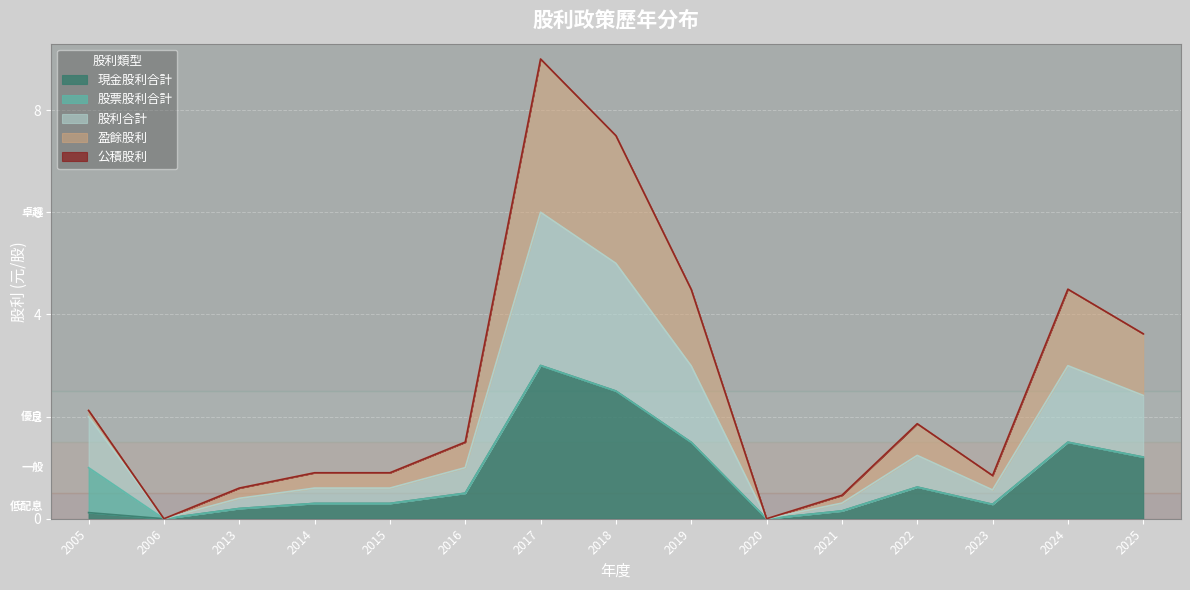

What is the sum of all 股利合計 values?

13.1